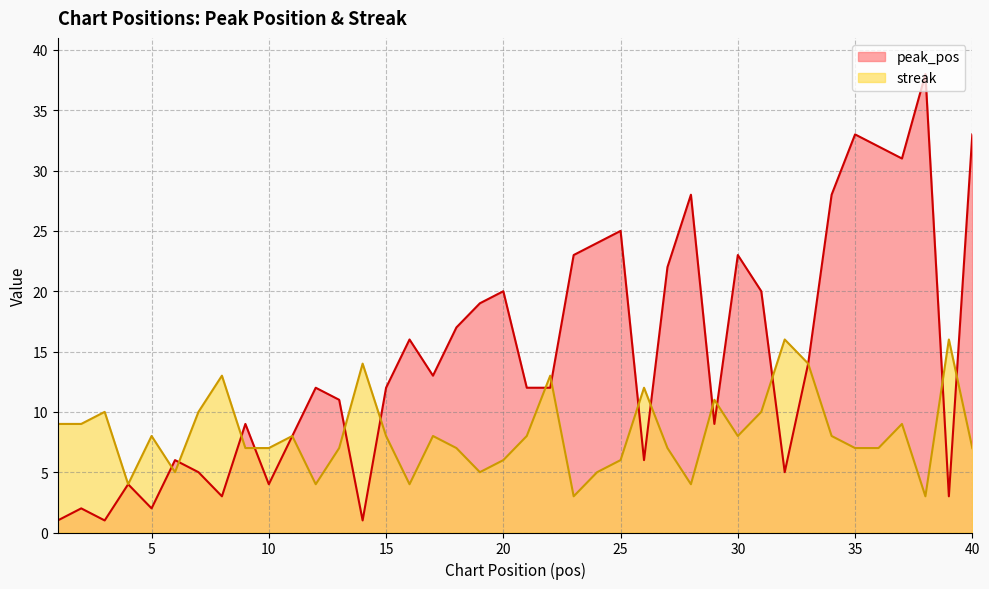

How many interior local valleys does the streak series have?

9